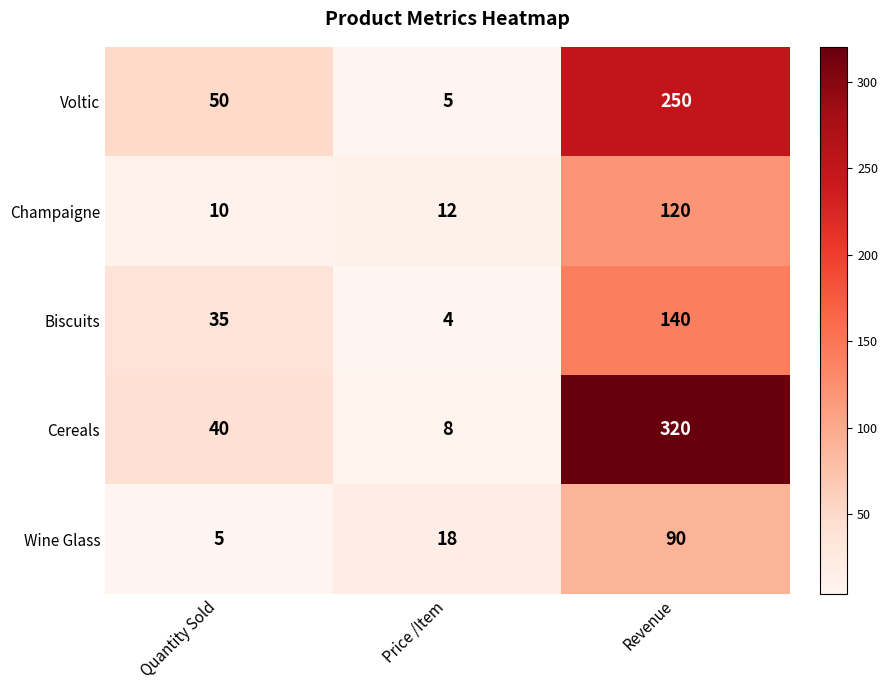

Which series has the widest spread of values?

Cereals